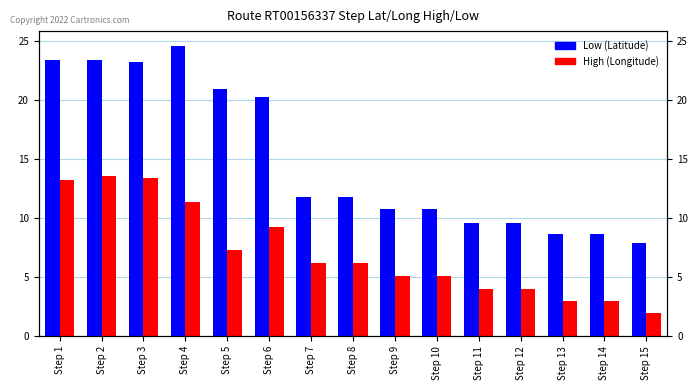

What is the lowest value of the Low (Latitude) series?

7.9